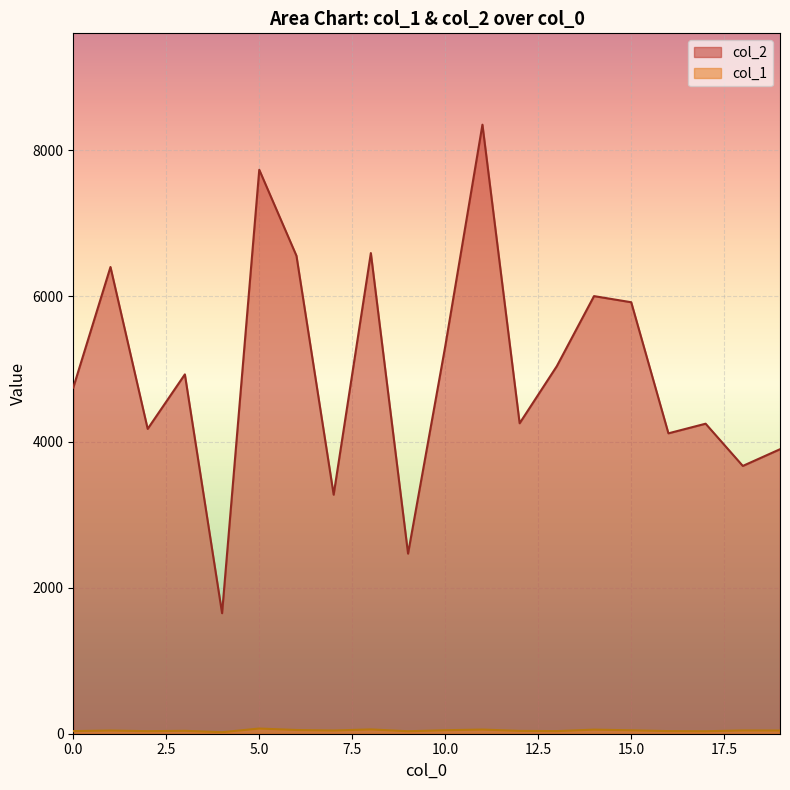

Which series has the largest total across all categories?

col_2